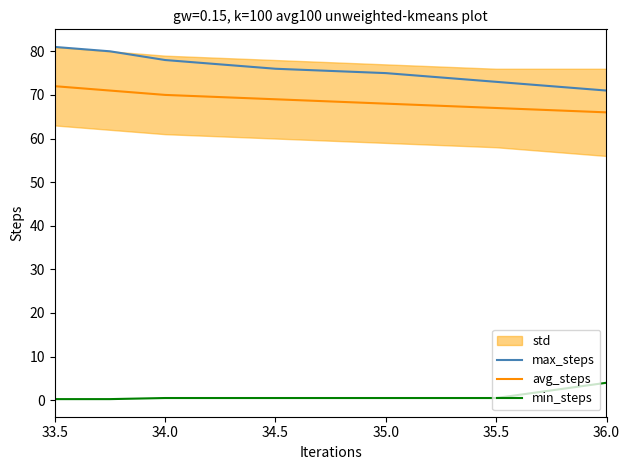

At which label does max_steps first exceed 76?

33.5